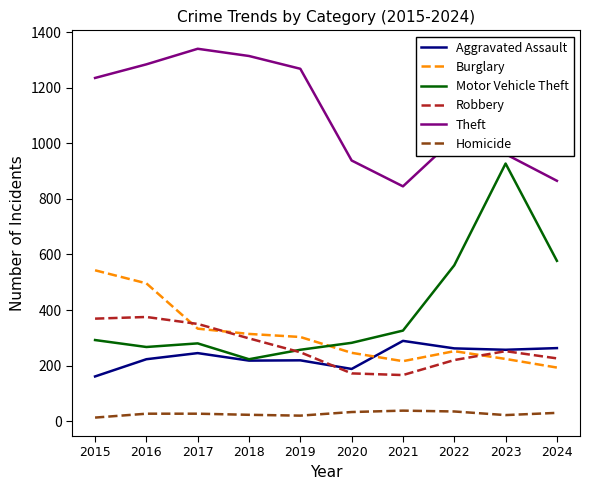

At how many categories does at least one series exceed 767?

10